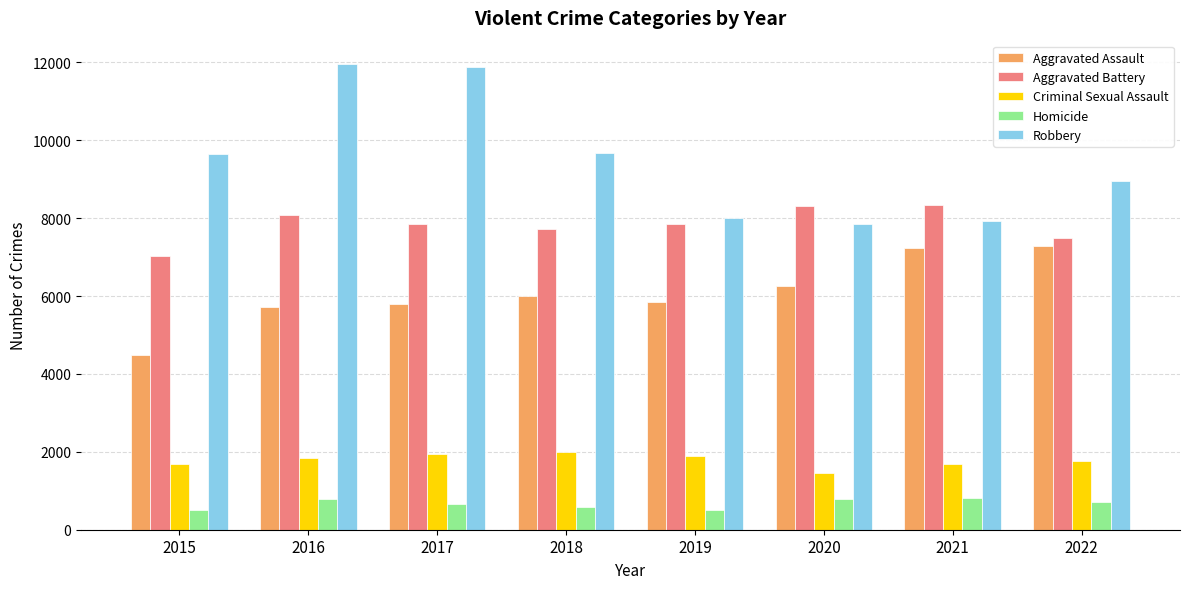

Rank the series by their maximum value, from lowest to highest.

Homicide, Criminal Sexual Assault, Aggravated Assault, Aggravated Battery, Robbery